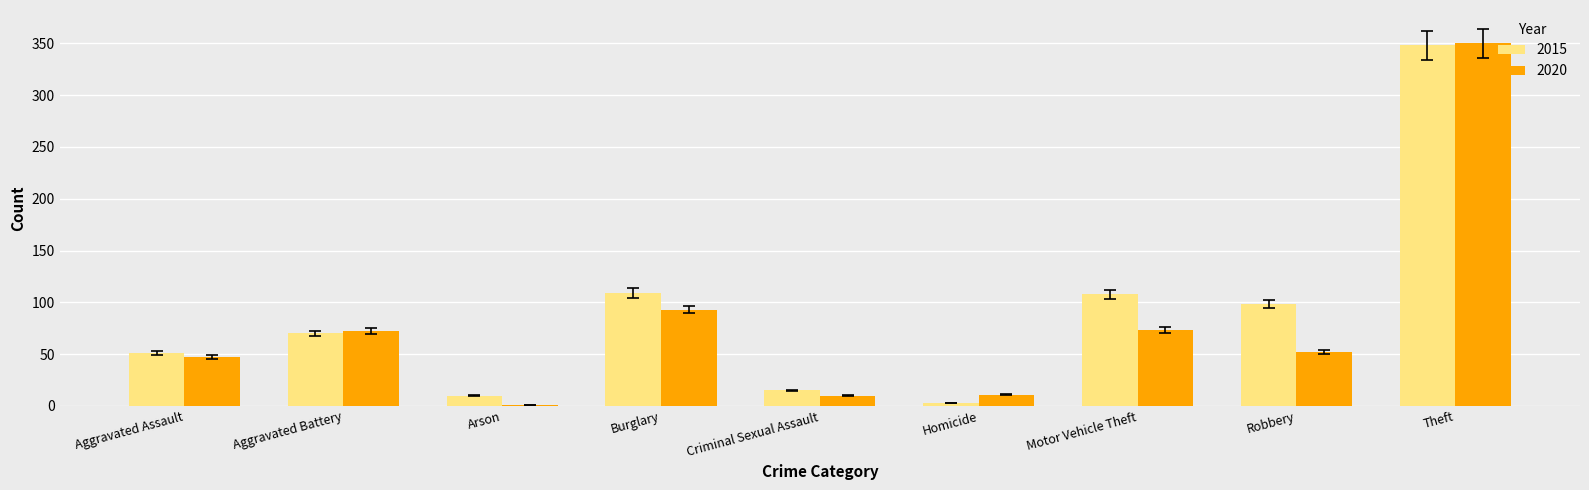

Does the chart contain stacked bars?

No